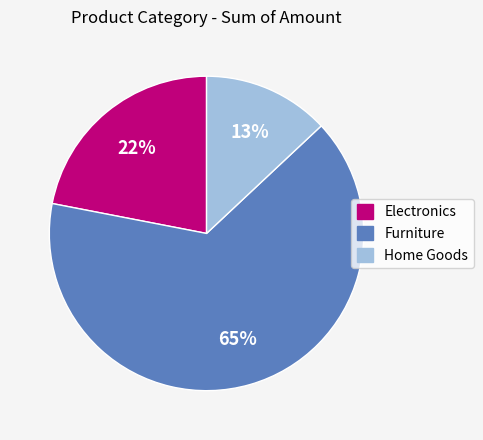

To the nearest percent, what portion does Electronics represent?

22%